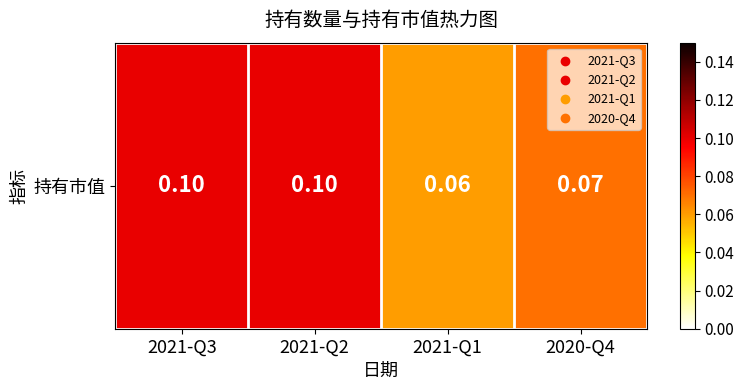

Count the values in the range 0 to 1.

4